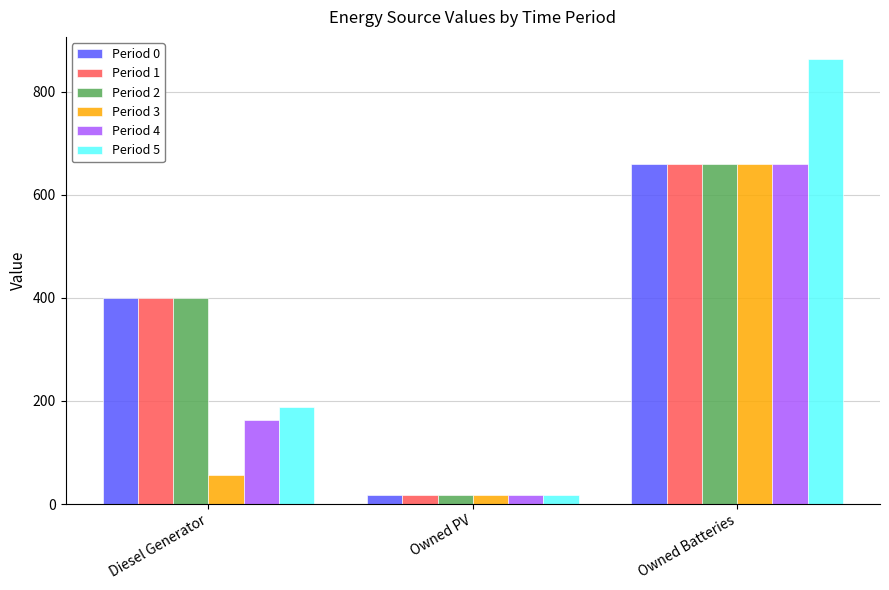

What is the maximum value for Period 3?

659